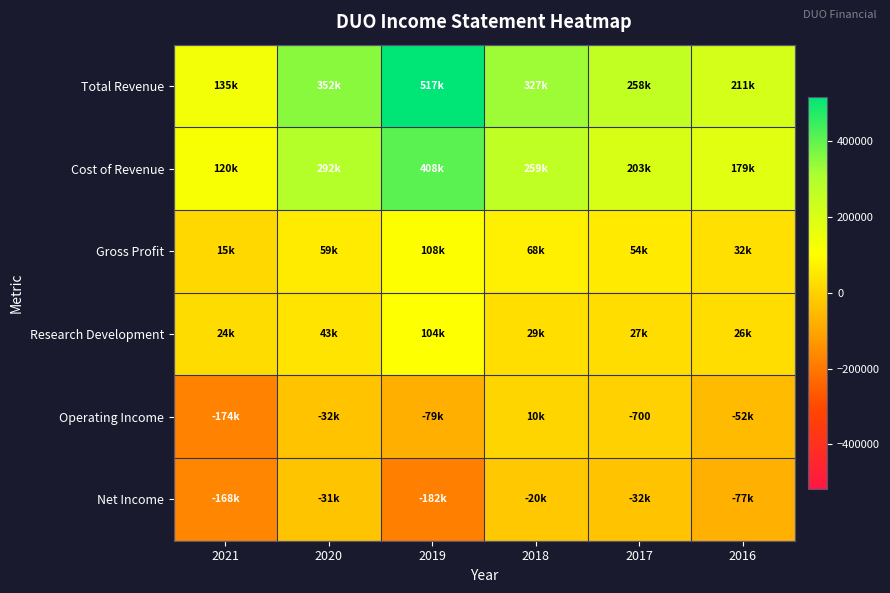

What is the sum of all Total Revenue values?

1802400